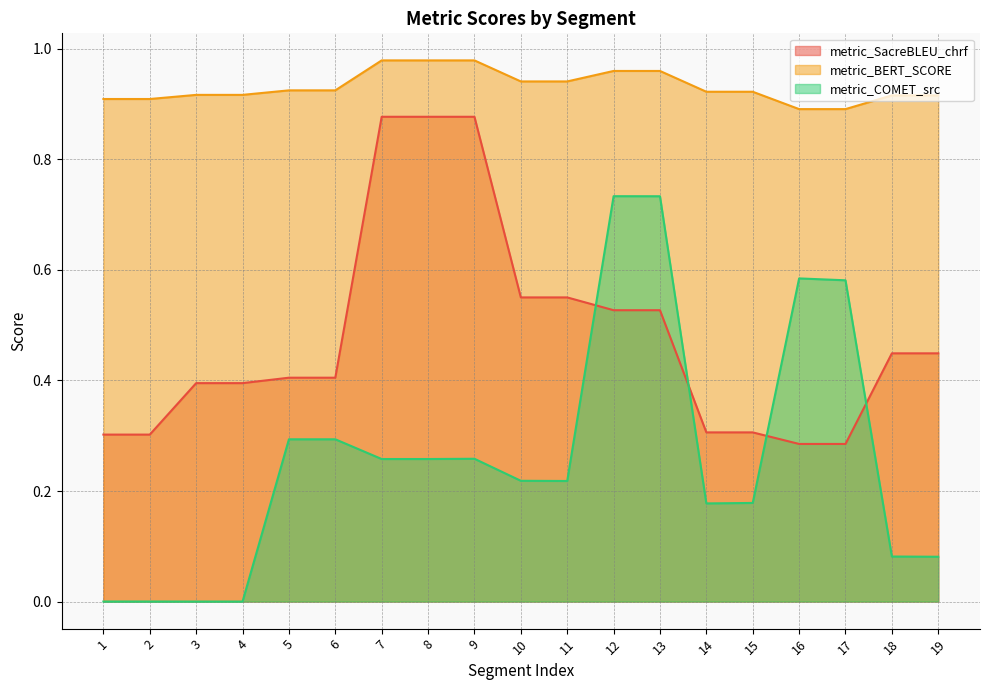

Which series has the widest spread of values?

metric_COMET_src